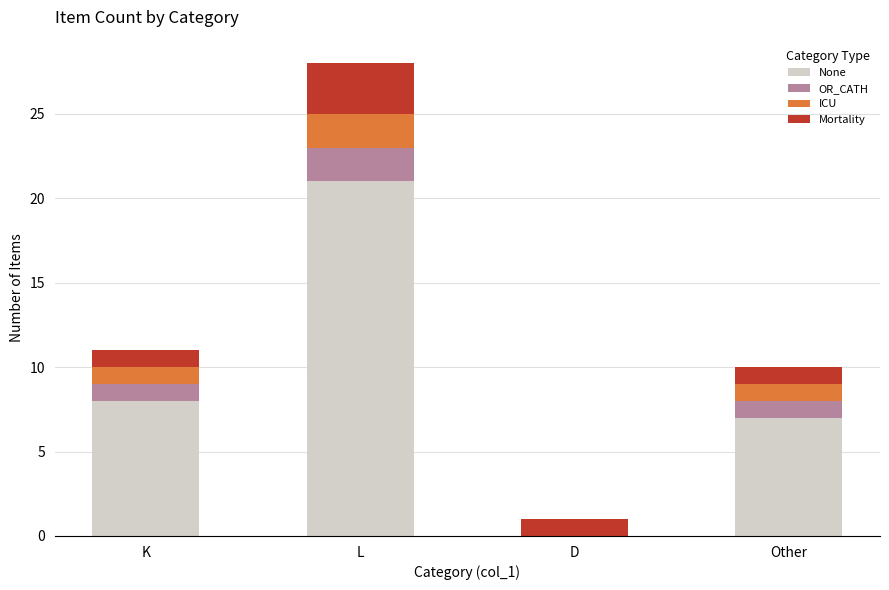

True or false: ICU has a value of 2 at L.

True